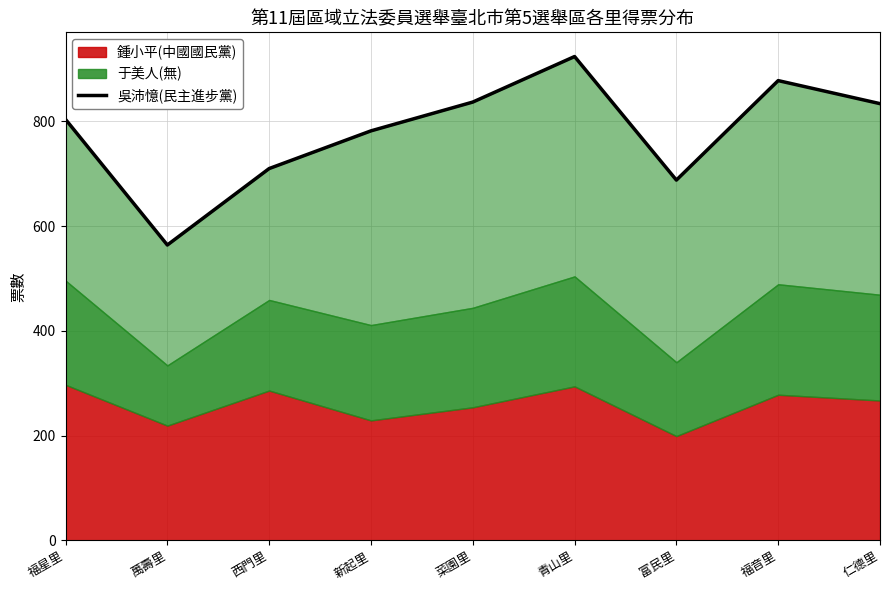

How many data points does each series have?

9